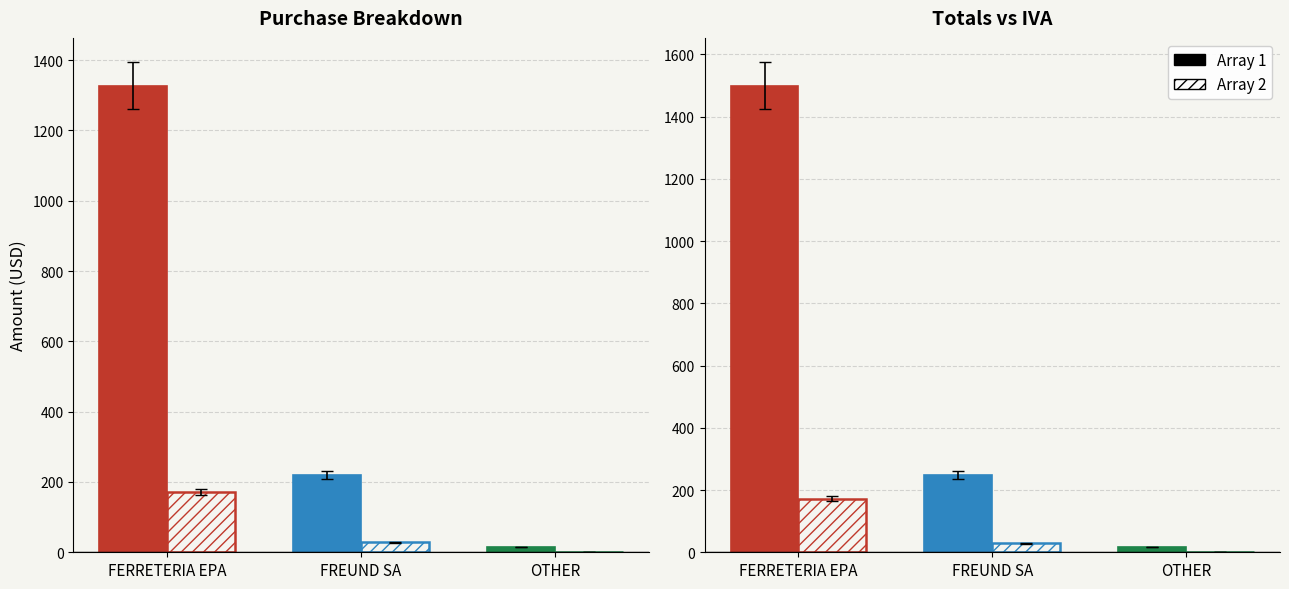

What value does the Compra Total series have at FREUND SA?

249.0